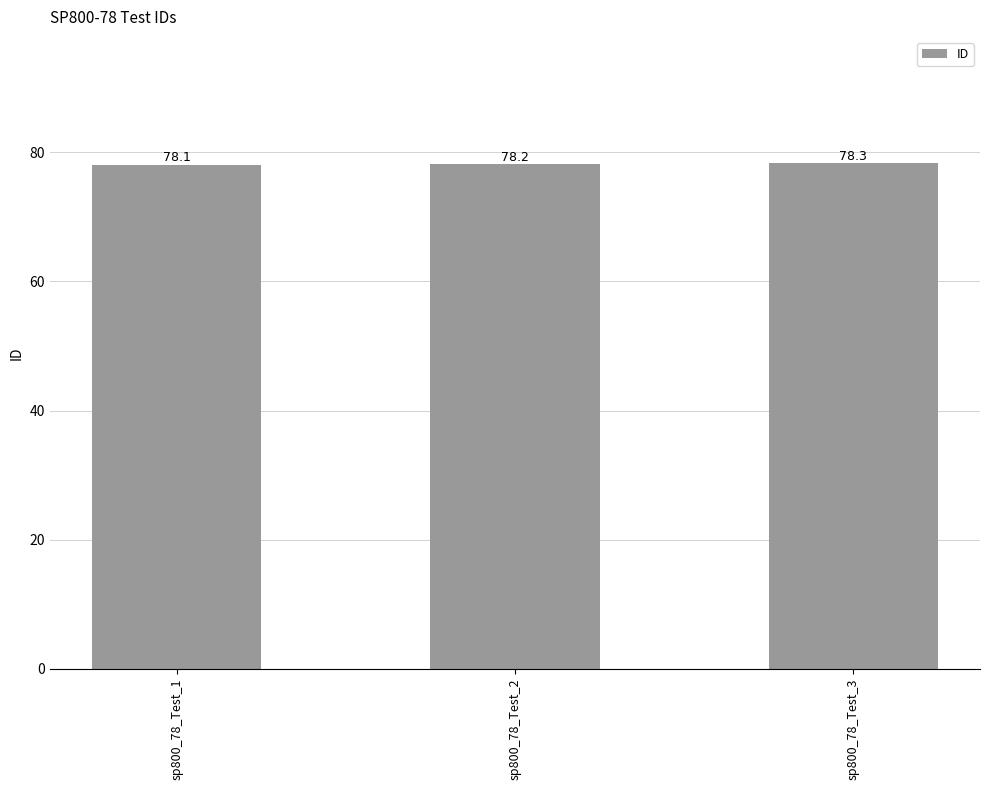

Does the chart contain stacked bars?

No